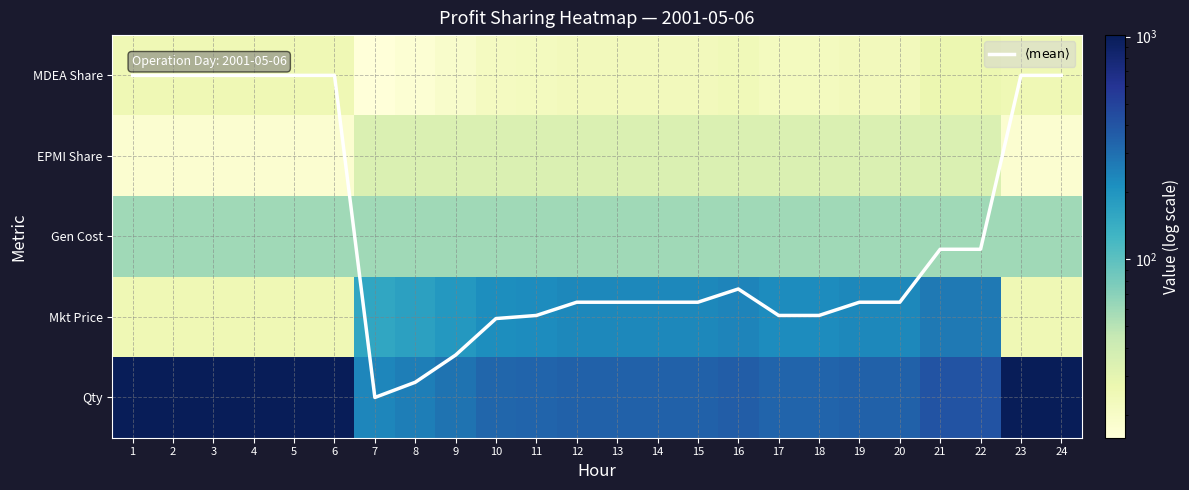

Is it true that $\langle \mathrm{mean} \rangle$ equals 1.7 at 11?

False